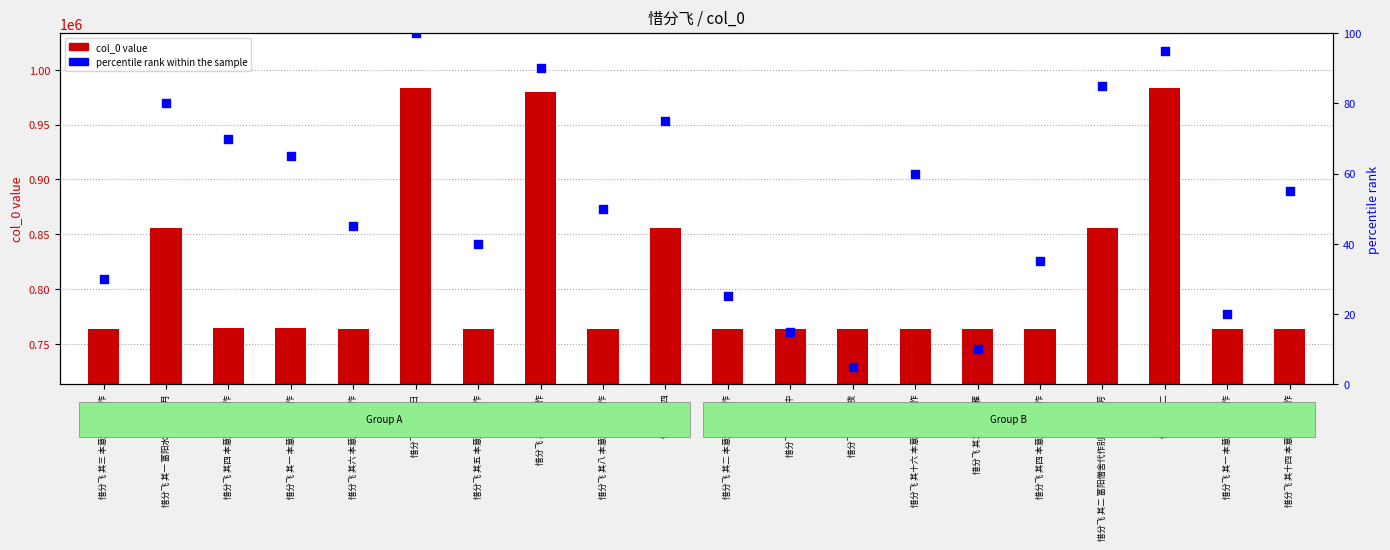

Which series has the widest spread of Y values?

col_0 (ID)